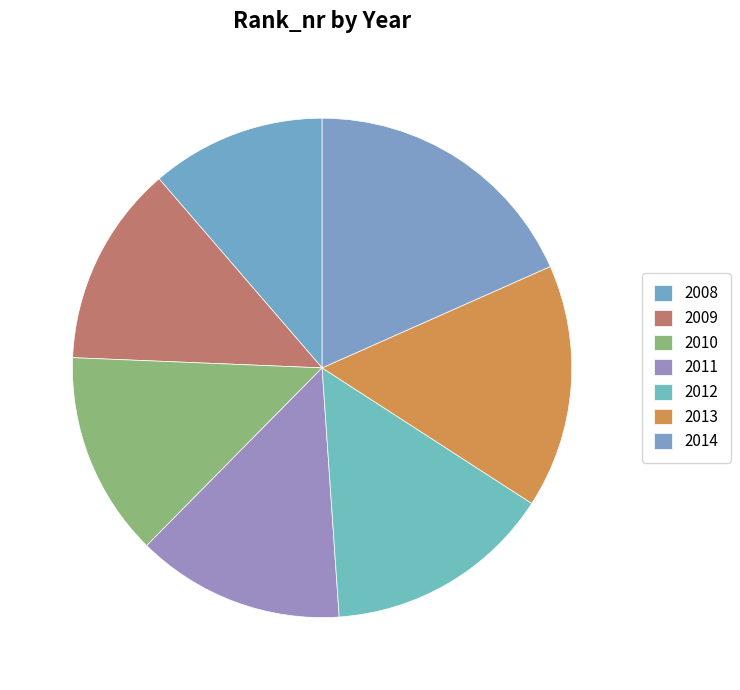

What percentage is the 2013 slice, to the nearest percent?

16%